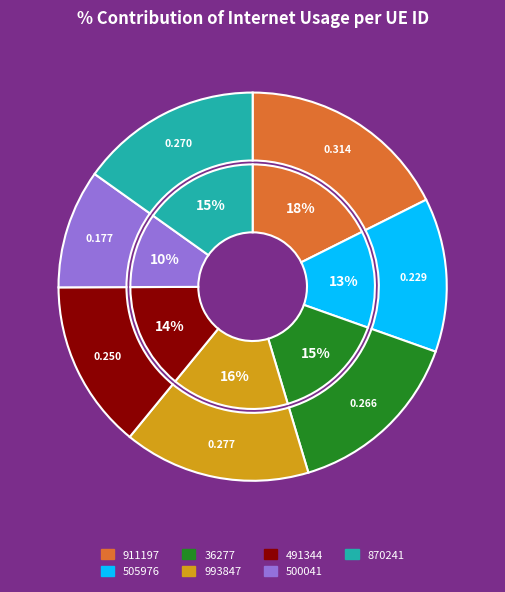

Is it true that 500041 is 1% of the pie?

False